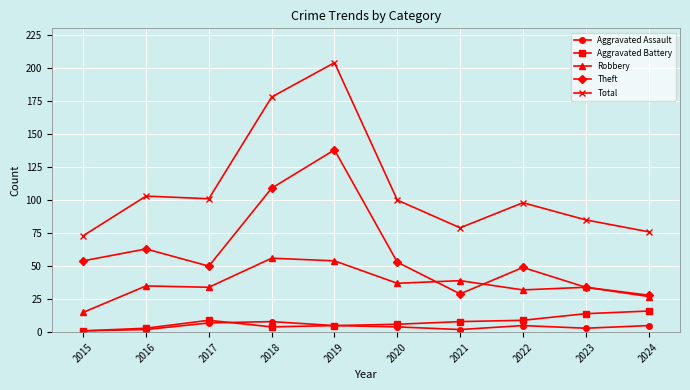

How many values in the Total series are below 100?

5